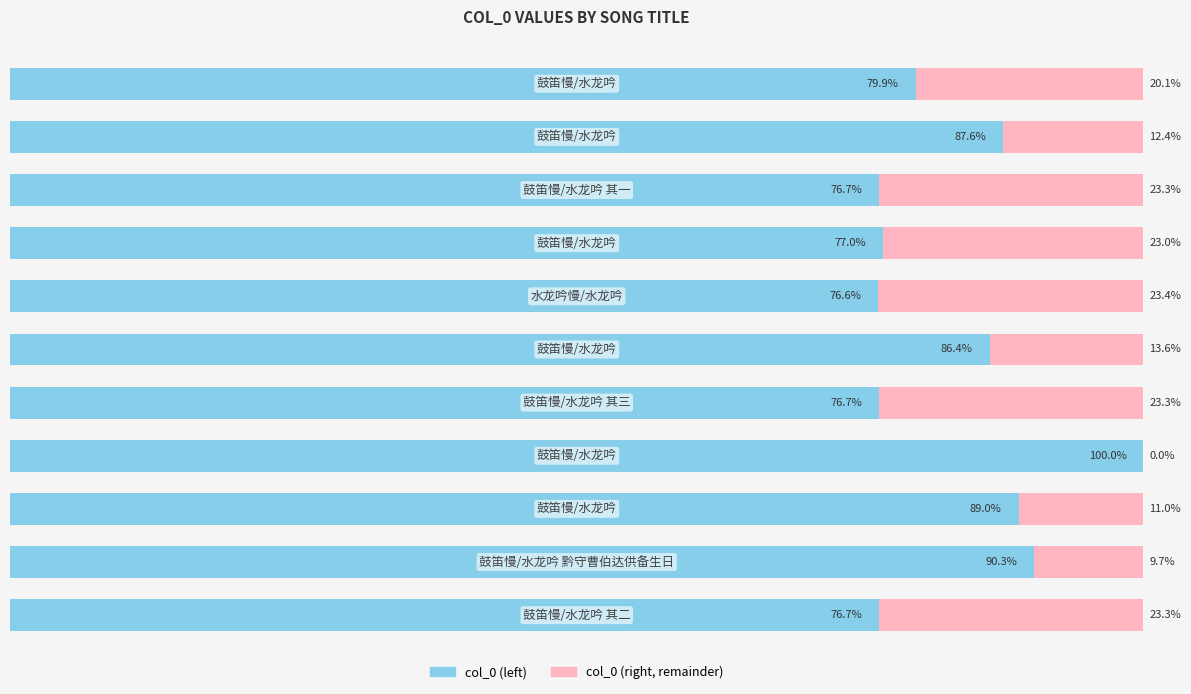

At how many categories does at least one series exceed 46?

11